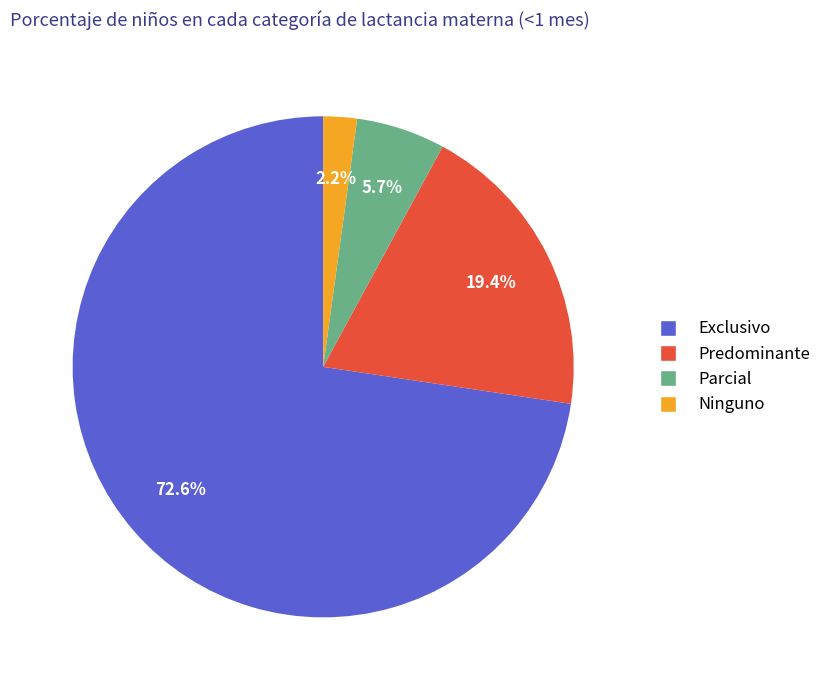

Rank the categories by value from highest to lowest.

Exclusivo, Predominante, Parcial, Ninguno